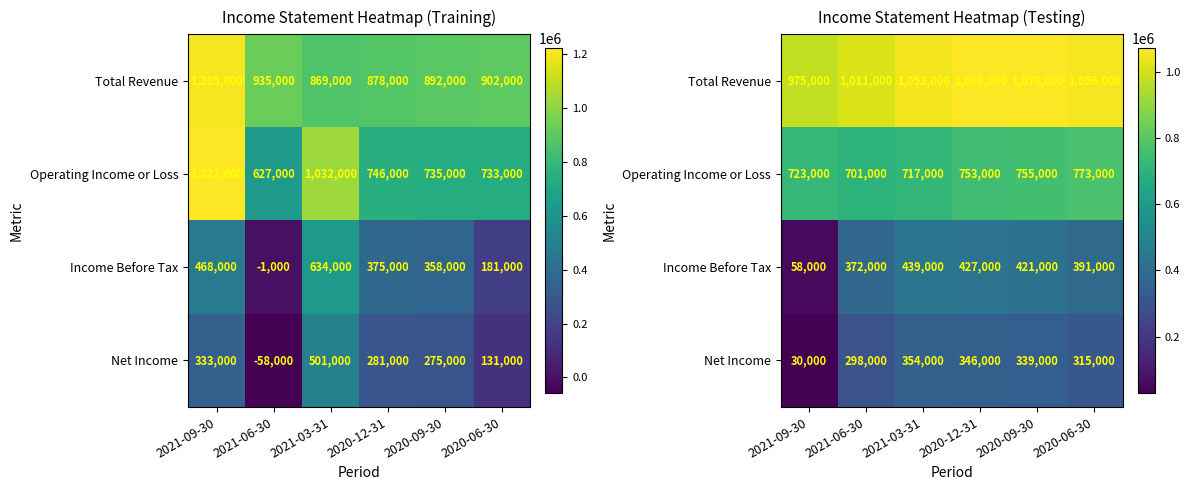

What is the difference between the Income Before Tax values at 2020-06-30 and 2021-06-30?

19000